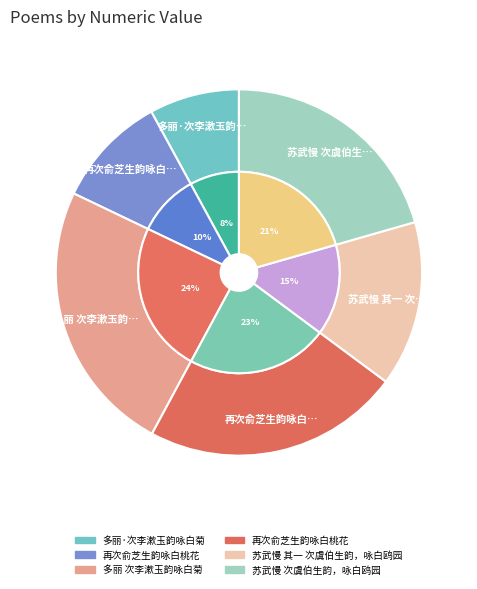

How much of the chart is everything except 多丽 次李漱玉韵咏白菊?

75.8%